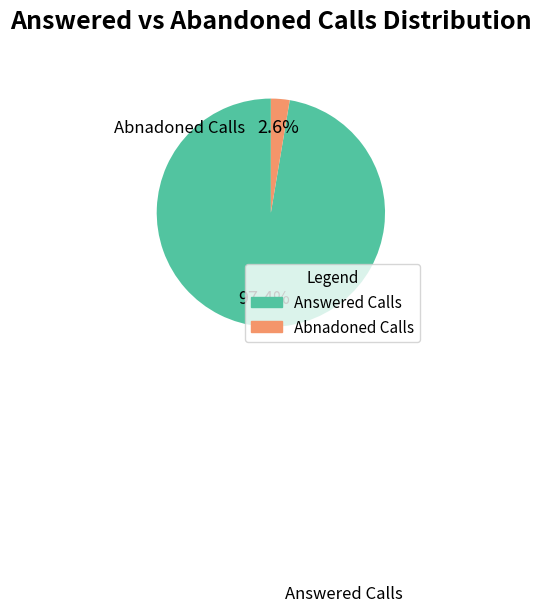

What is the total percentage of Abnadoned Calls and Answered Calls?

100.0%